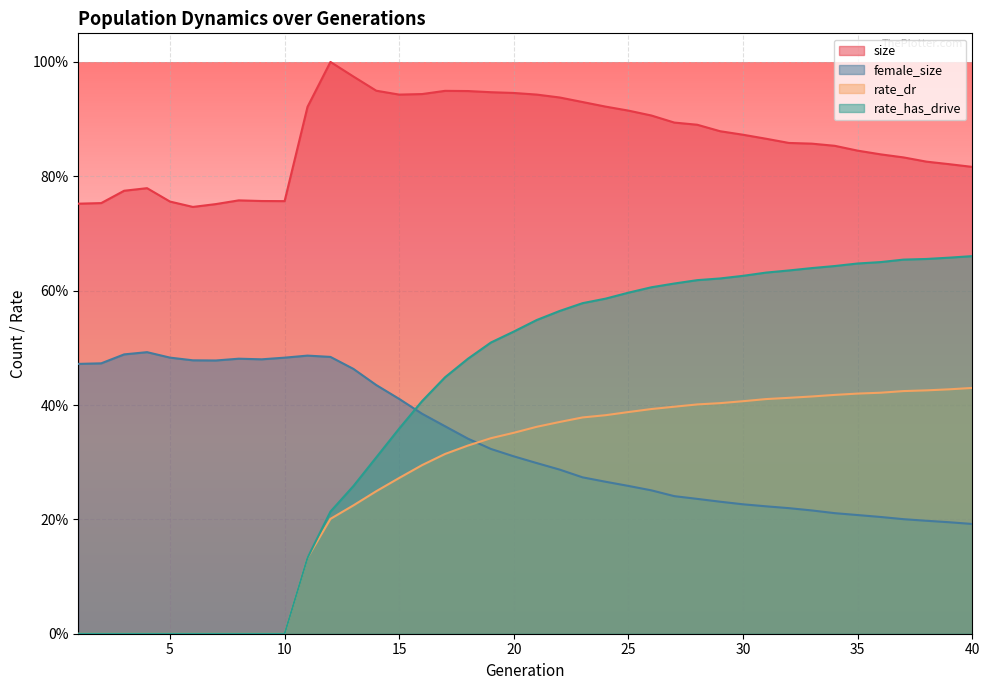

What is the average value of the rate_has_drive series?

0.4